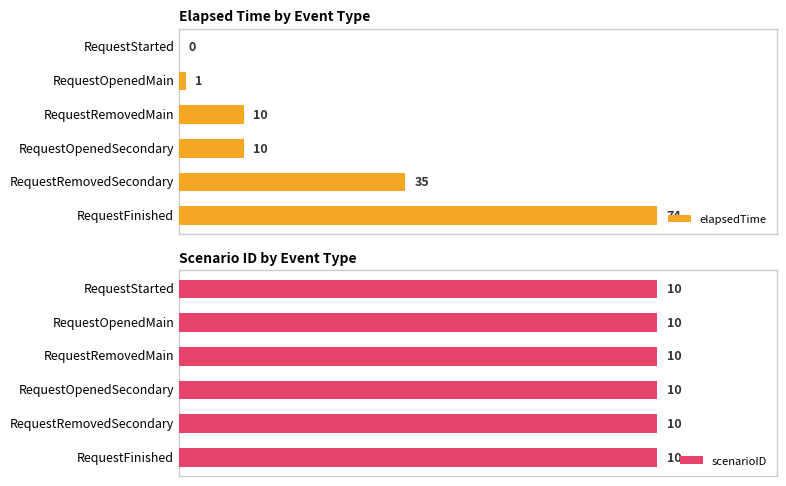

At which label is elapsedTime closest to 37?

RequestRemovedSecondary